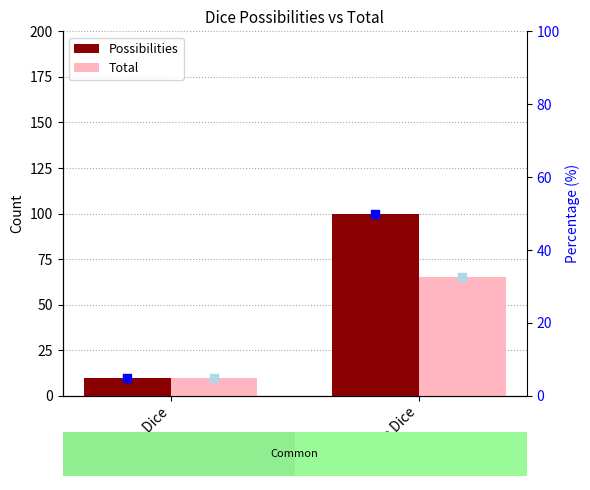

Is the value of % Possibilities at Common Dice greater than the value of Total at Rare Dice?

No